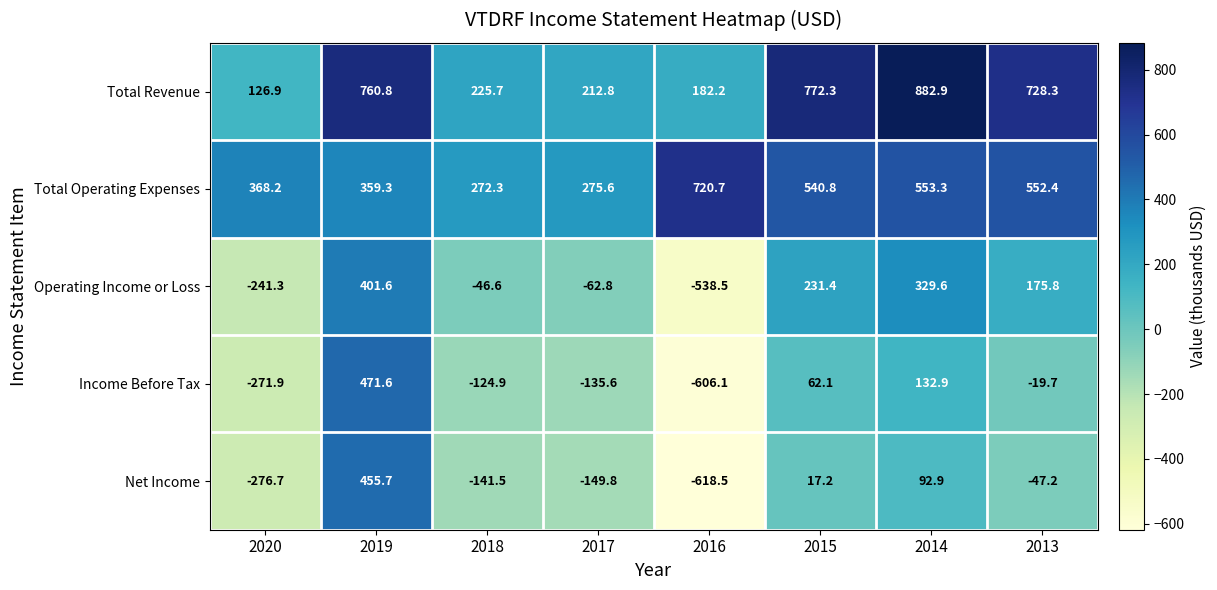

What is the difference between the Total Revenue values at 2020 and 2014?

756.0